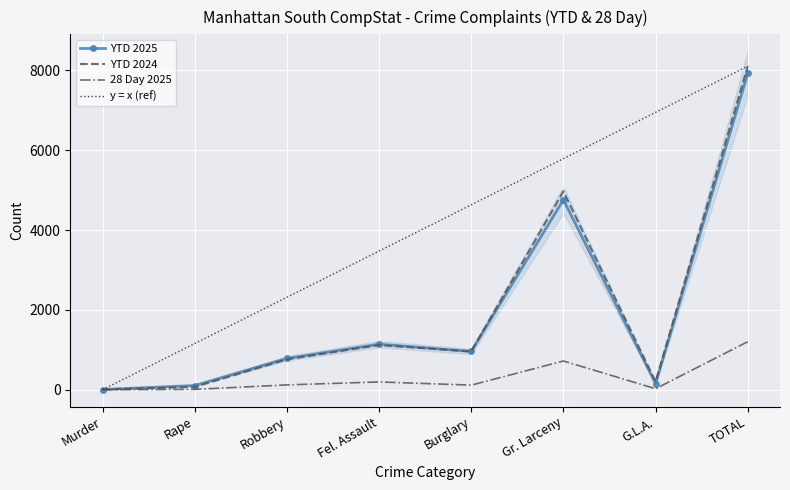

What value does the y = x (ref) series have at Robbery?

2316.4